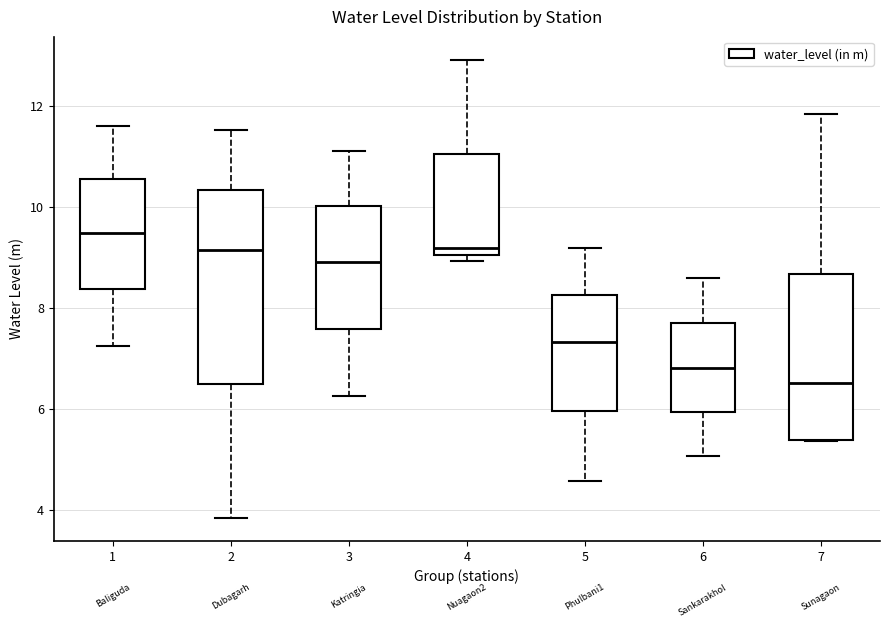

Which box's median line is the lowest?

7